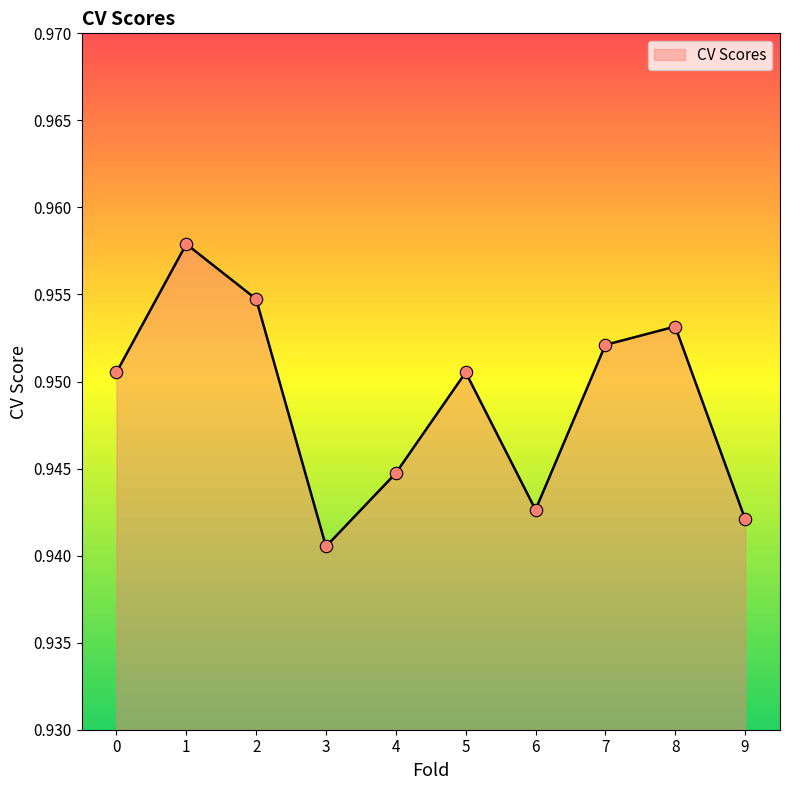

Between 2 and 4, which is larger?

2